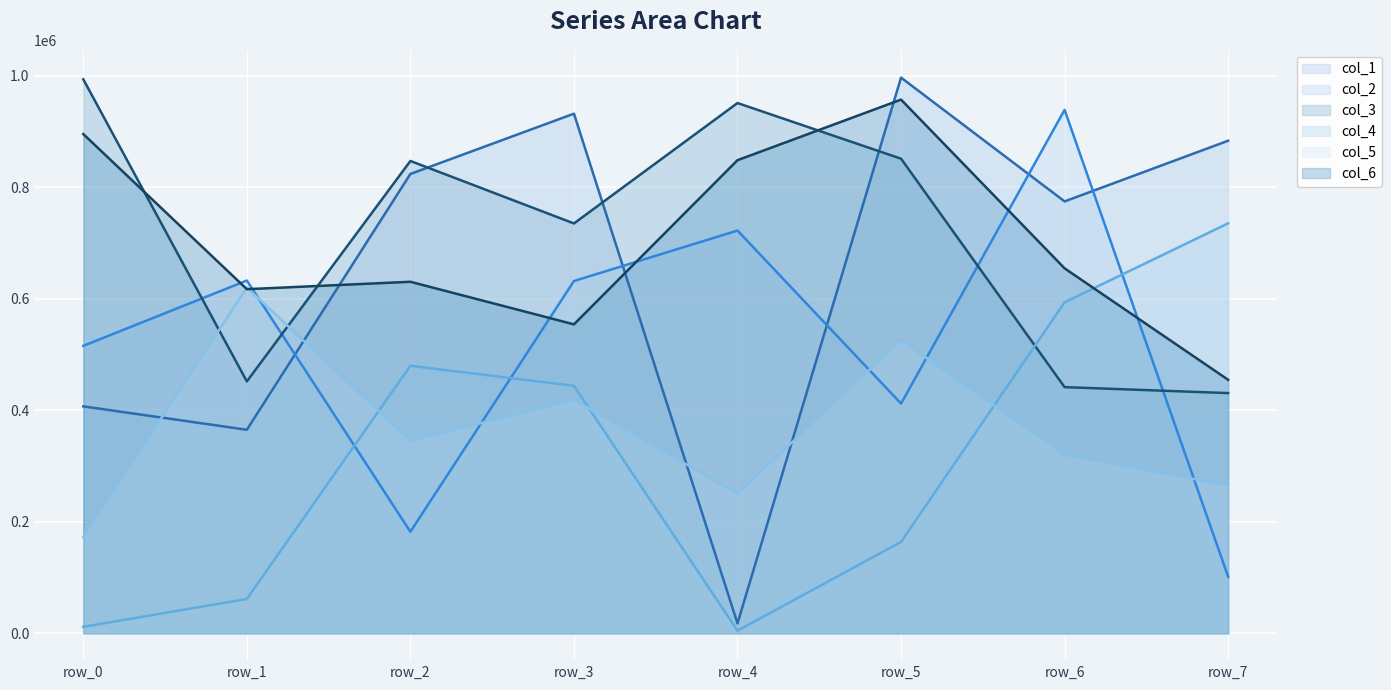

How many data points does each series have?

8